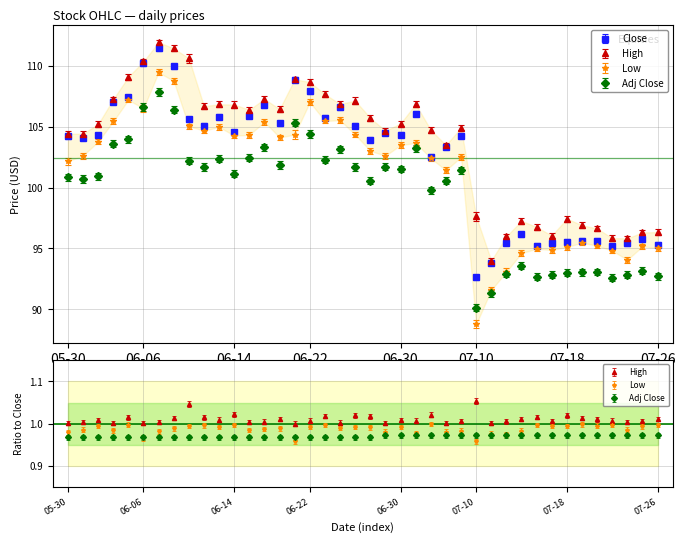

Rank the categories by Close value from highest to lowest.

2023-06-07, 2023-06-06, 2023-06-08, 2023-06-21, 2023-06-22, 2023-06-05, 2023-06-02, 2023-06-16, 2023-06-26, 2023-07-03, 2023-06-15, 2023-06-13, 2023-06-23, 2023-06-09, 2023-06-20, 2023-06-12, 2023-06-27, 2023-06-14, 2023-06-29, 2023-06-30, 2023-06-01, 2023-07-07, 2023-05-30, 2023-05-31, 2023-06-28, 2023-07-06, 2023-07-05, 2023-07-13, 2023-07-25, 2023-07-20, 2023-07-19, 2023-07-18, 2023-07-12, 2023-07-17, 2023-07-24, 2023-07-26, 2023-07-14, 2023-07-21, 2023-07-11, 2023-07-10